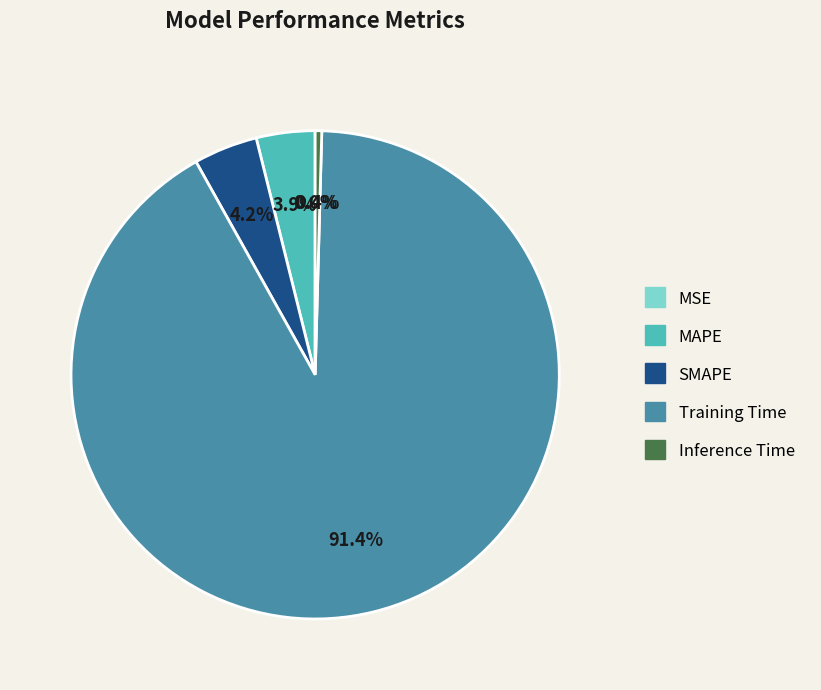

True or false: SMAPE accounts for 4% of the total.

True